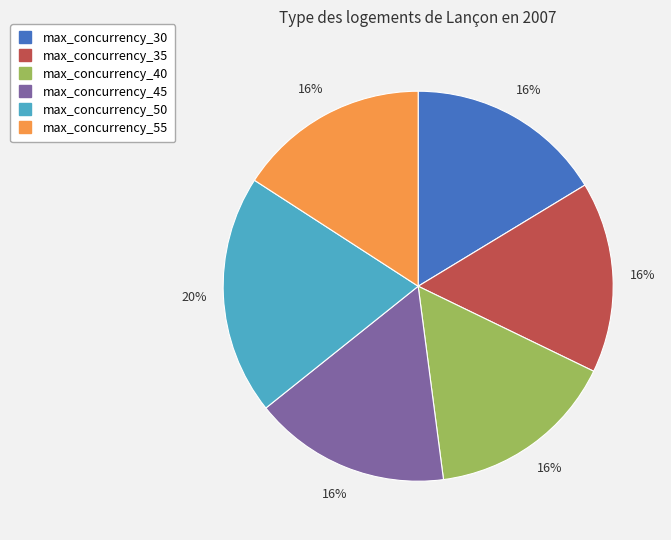

Is there a majority slice in this chart?

No